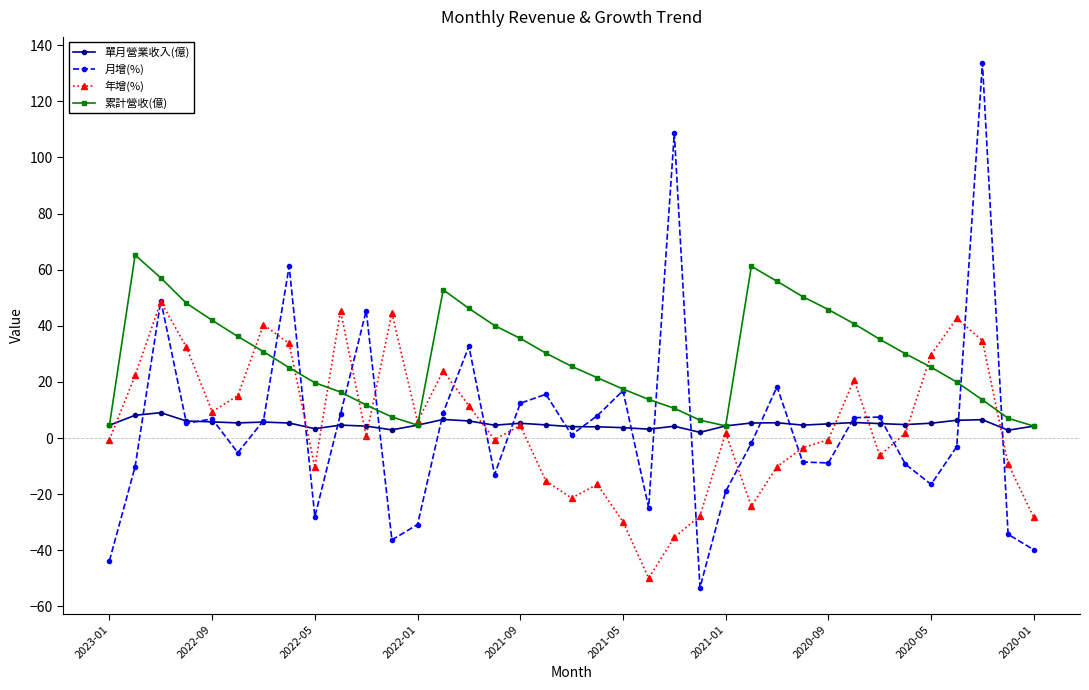

What is the value of the 單月營業收入(億) point at the 8th from the left?

5.4